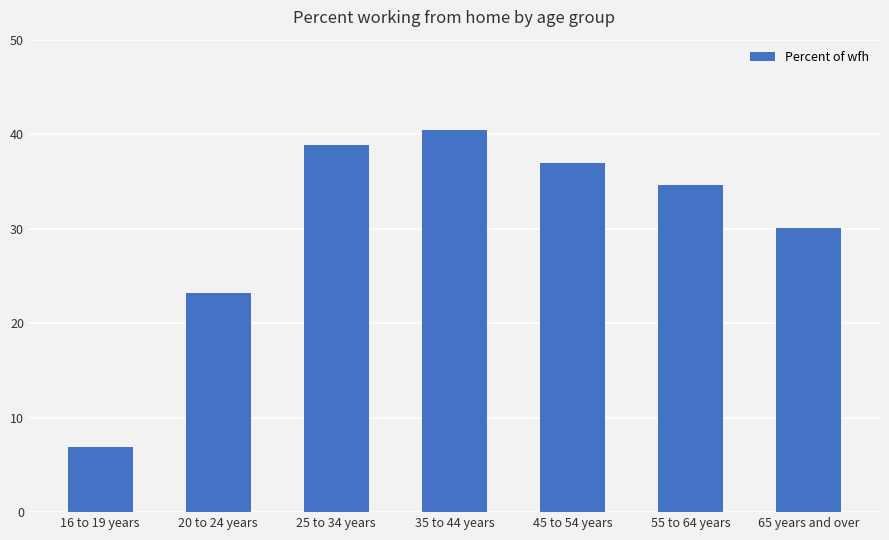

How many values exceed 34?

4